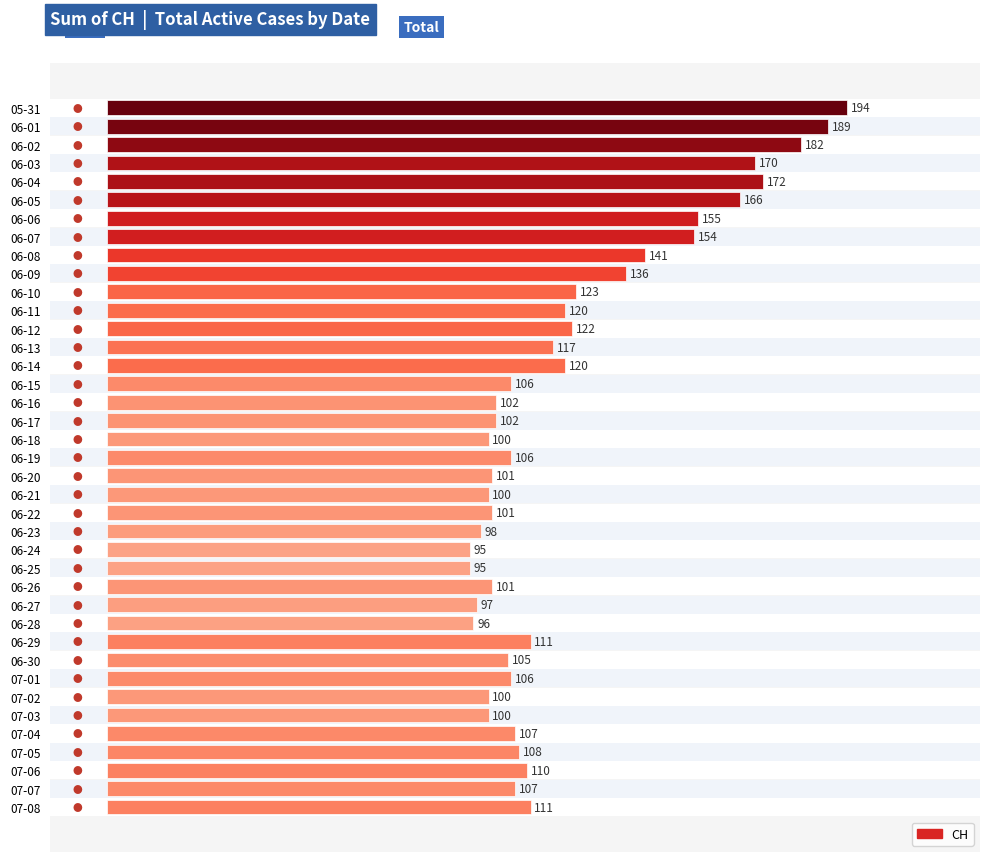

At which category does the chart reach its minimum across all series?

06-24